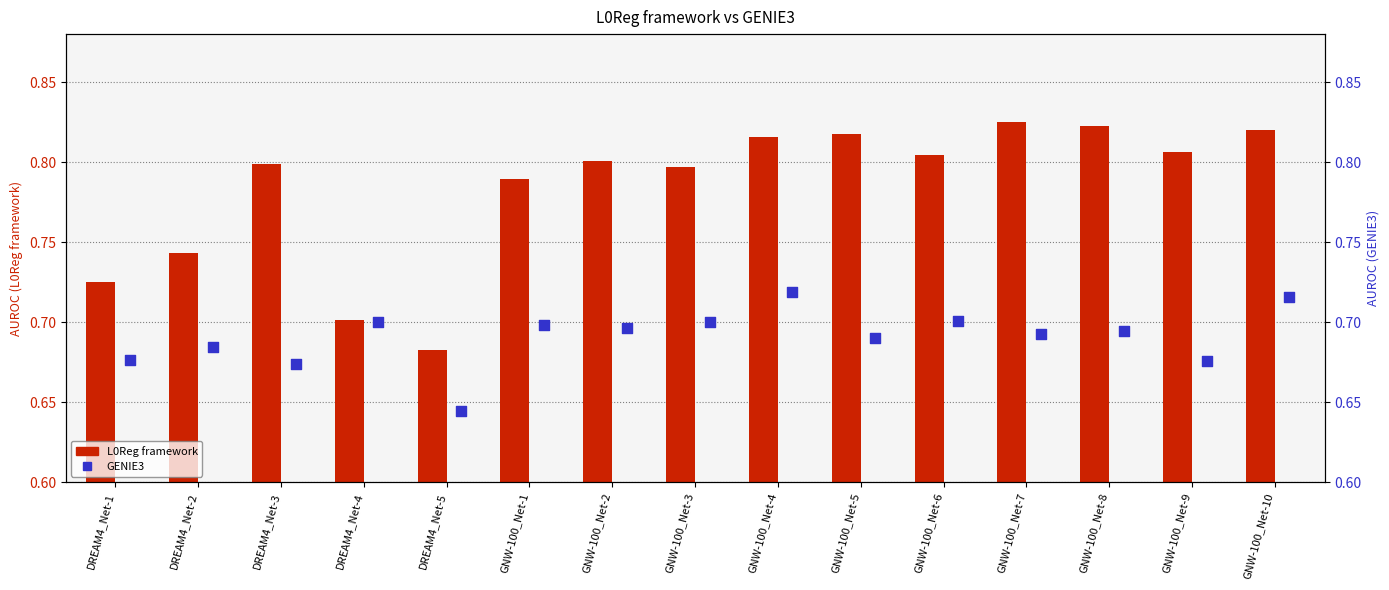

Which series has the largest total across all categories?

L0Reg framework